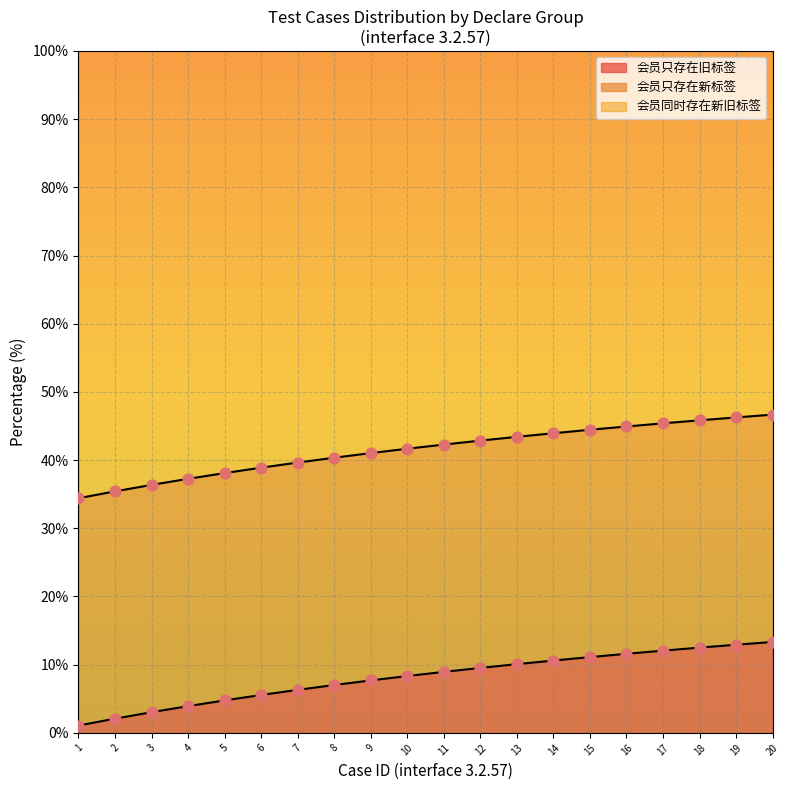

Between 12 and 10, which is larger?

12